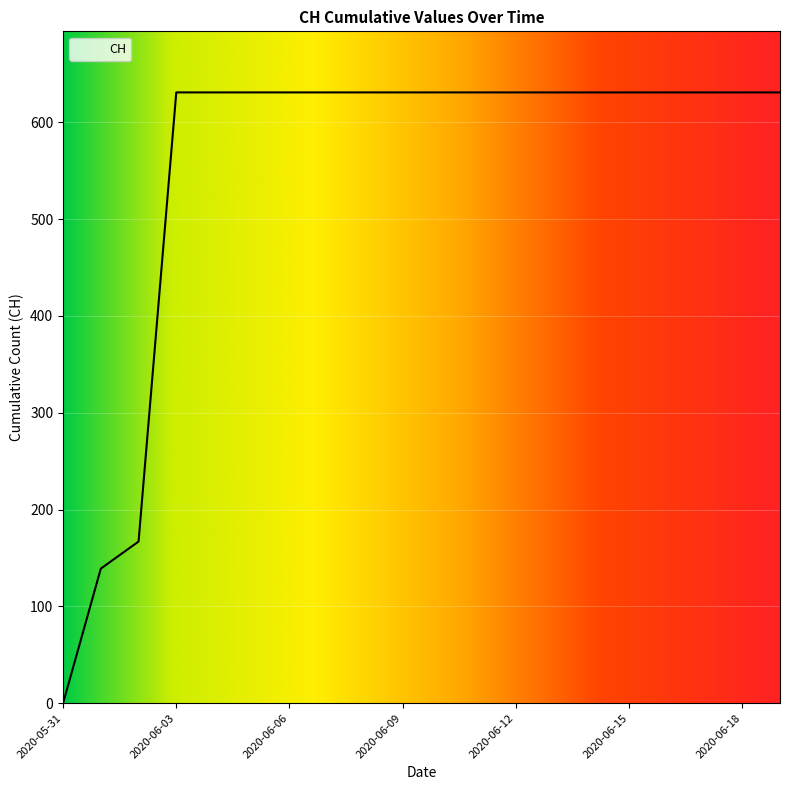

What is the difference between the maximum and minimum values?

631